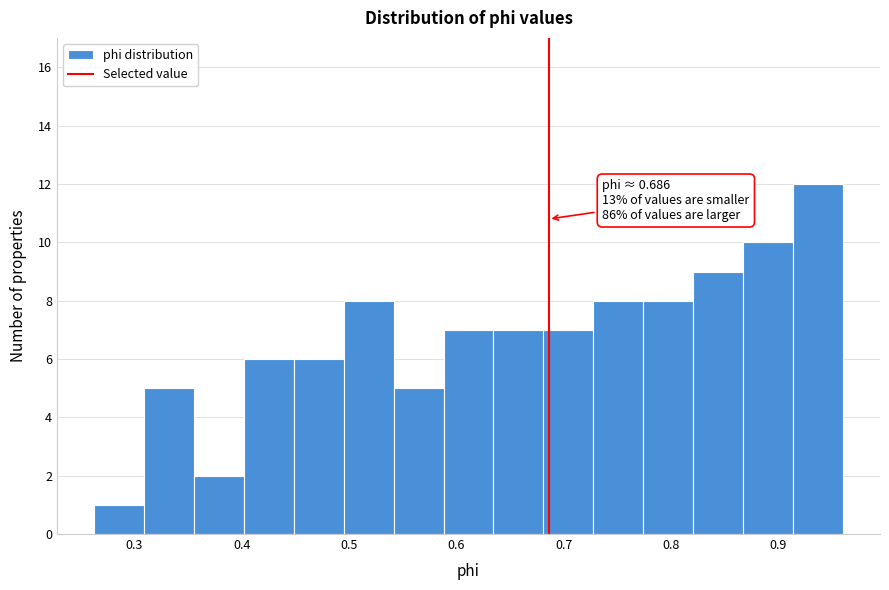

Which range on the x-axis has the tallest bar?

0.91 to 0.96